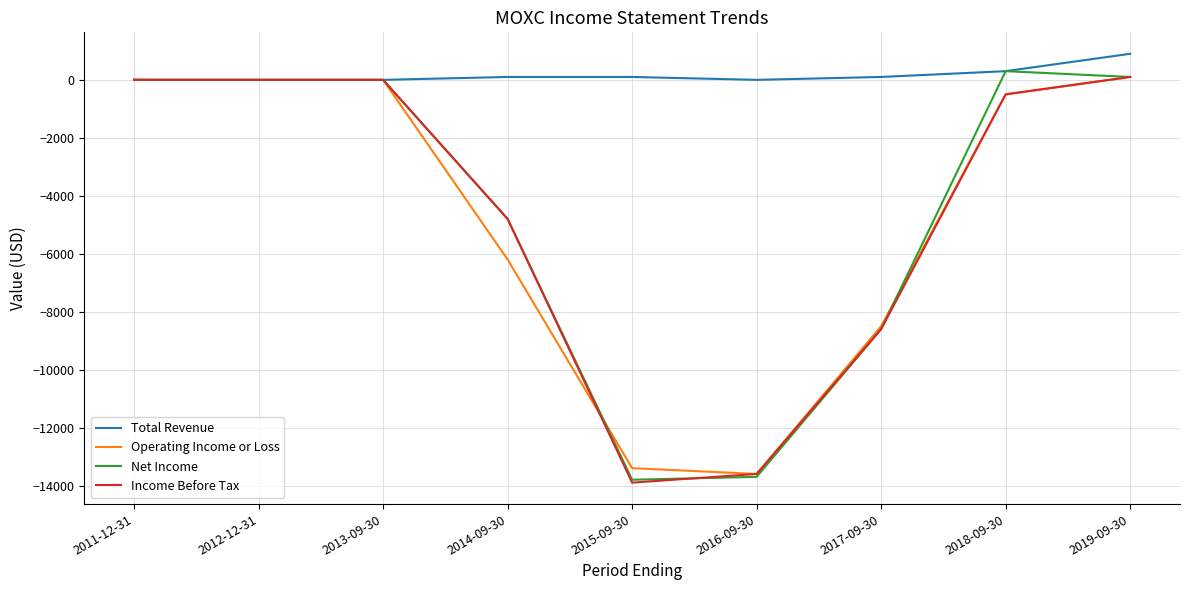

Reading right to left, extract all data points from this chart.

Total Revenue: 2019-09-30=900	2018-09-30=300	2017-09-30=100	2016-09-30=0	2015-09-30=100	2014-09-30=100	2013-09-30=0	2012-12-31=0	2011-12-31=0
Operating Income or Loss: 2019-09-30=100	2018-09-30=-500	2017-09-30=-8500	2016-09-30=-13600	2015-09-30=-13400	2014-09-30=-6200	2013-09-30=0	2012-12-31=0	2011-12-31=0
Net Income: 2019-09-30=100	2018-09-30=300	2017-09-30=-8600	2016-09-30=-13700	2015-09-30=-13800	2014-09-30=-4800	2013-09-30=0	2012-12-31=0	2011-12-31=0
Income Before Tax: 2019-09-30=100	2018-09-30=-500	2017-09-30=-8600	2016-09-30=-13600	2015-09-30=-13900	2014-09-30=-4800	2013-09-30=0	2012-12-31=0	2011-12-31=0